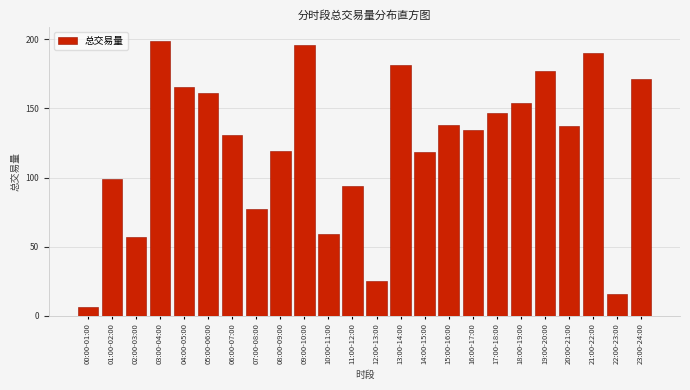

Is it true that the value at 23:00-24:00 is 171.2?

True